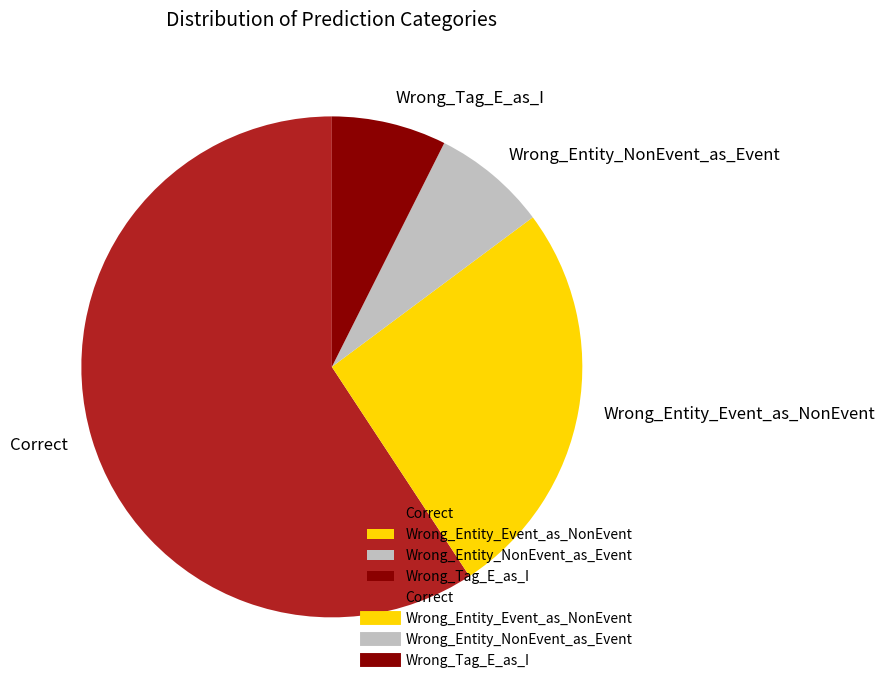

Is the sum of Wrong_Entity_Event_as_NonEvent and Correct greater than half?

Yes